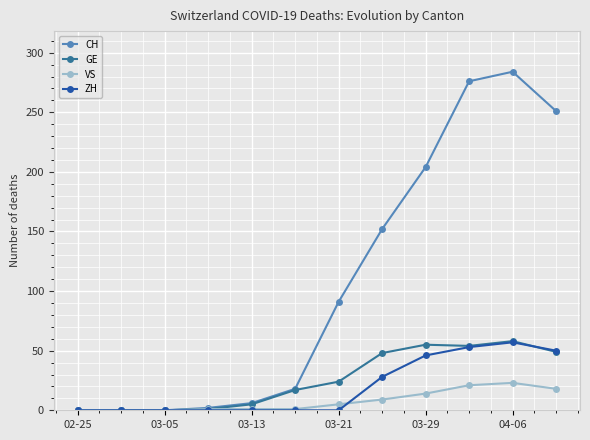

Which series has the widest spread of values?

CH